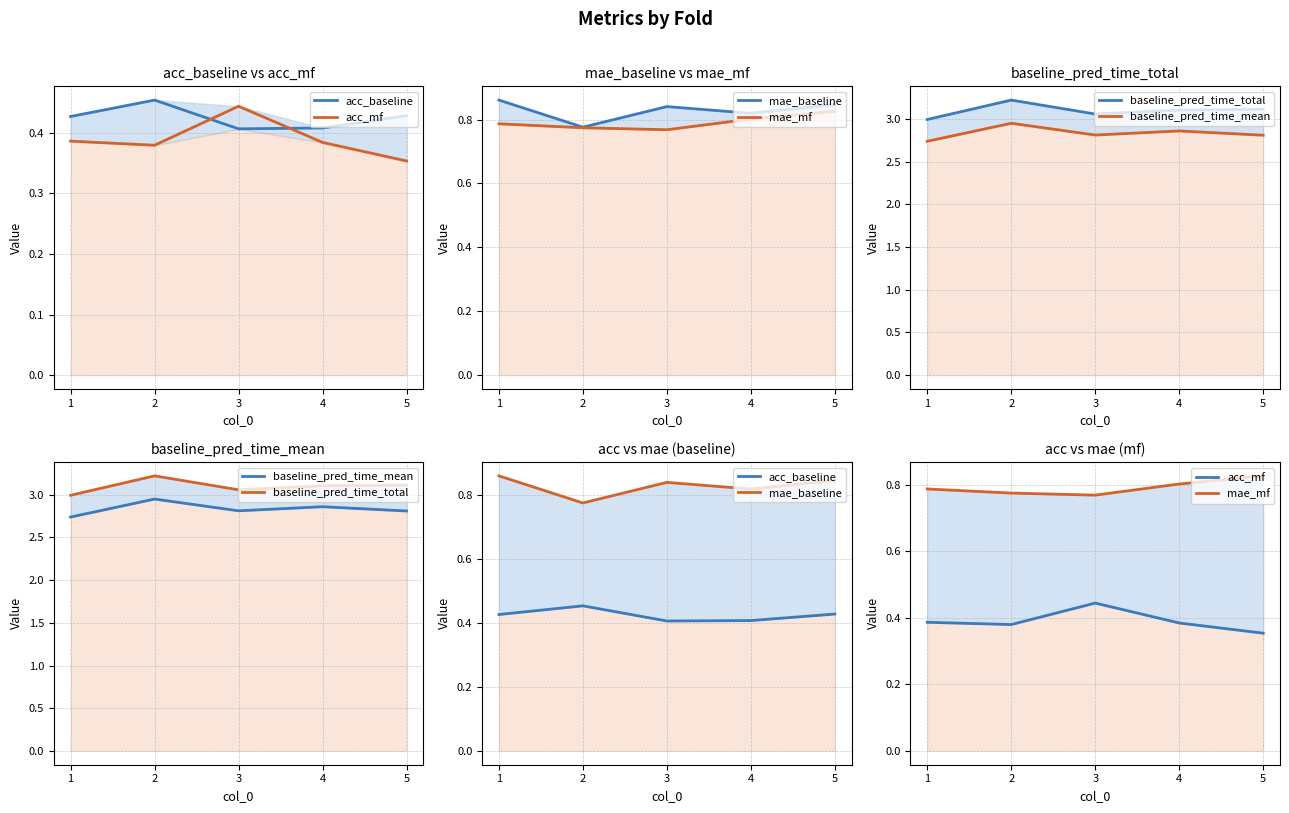

How many interior local valleys does the baseline_pred_time_total series have?

1